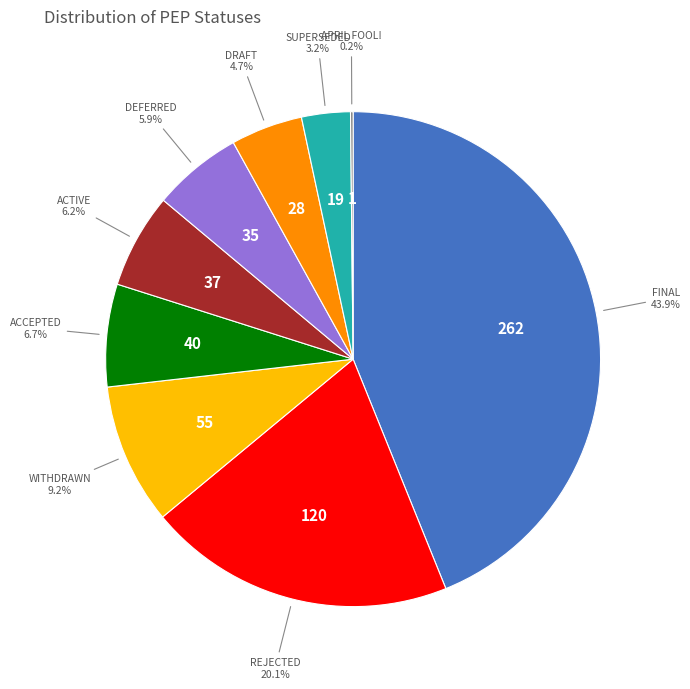

Is there a majority slice in this chart?

No